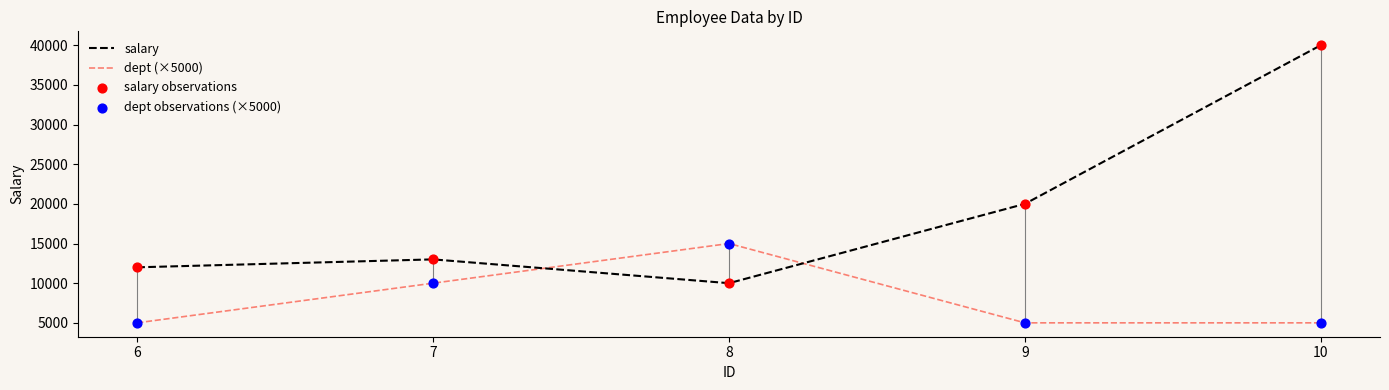

Which series has the largest range (max minus min)?

salary